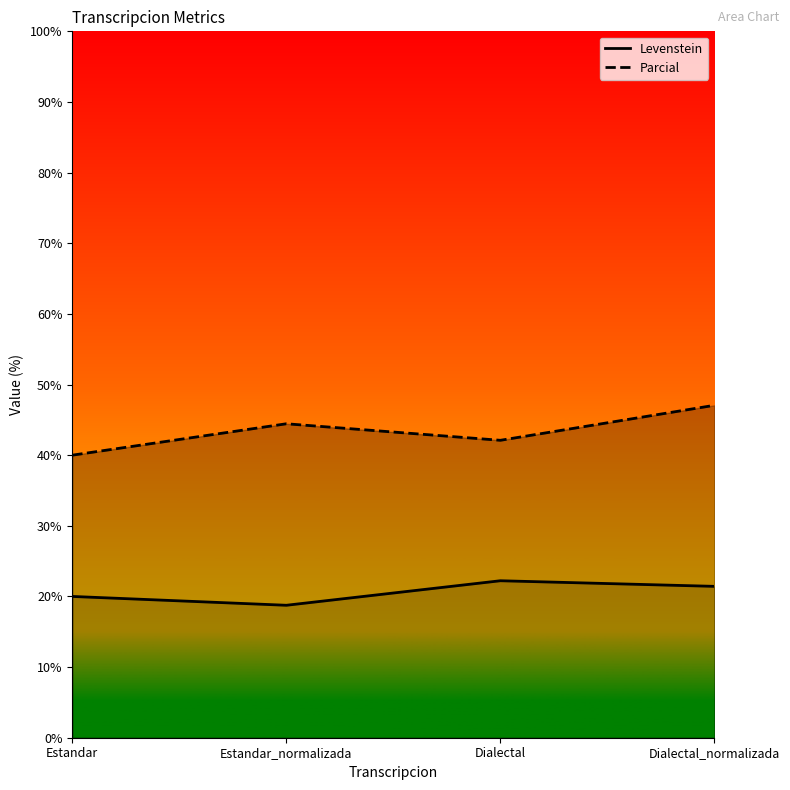

Is the value of Levenstein at Estandar_normalizada greater than the value of Parcial at Estandar_normalizada?

No